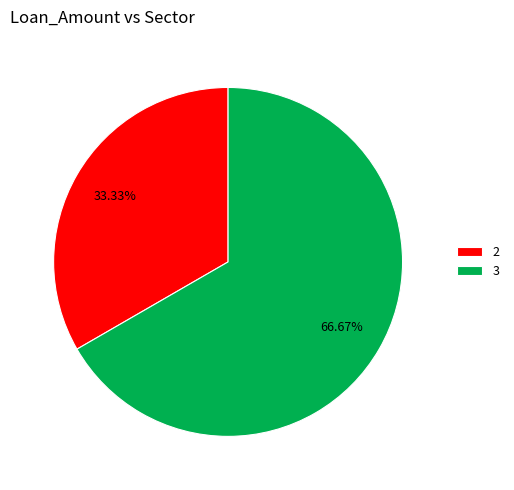

To the nearest percent, what is the difference between the largest and smallest slice percentages?

33%